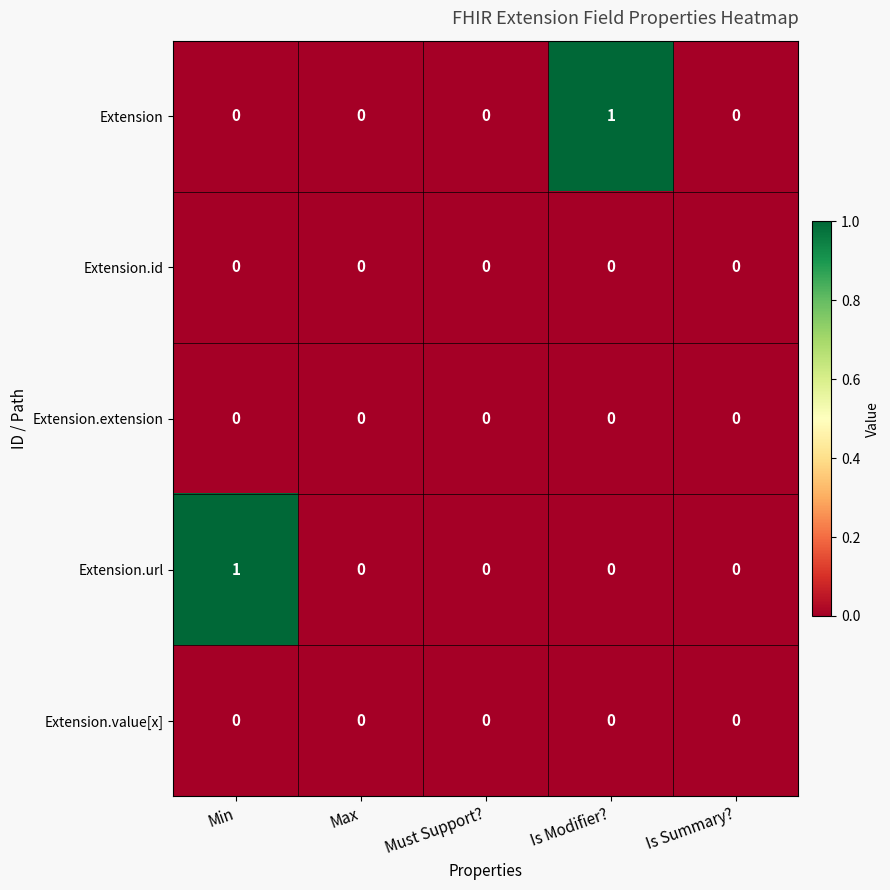

True or false: Extension.value[x] has a value of 0 at Must Support?.

True